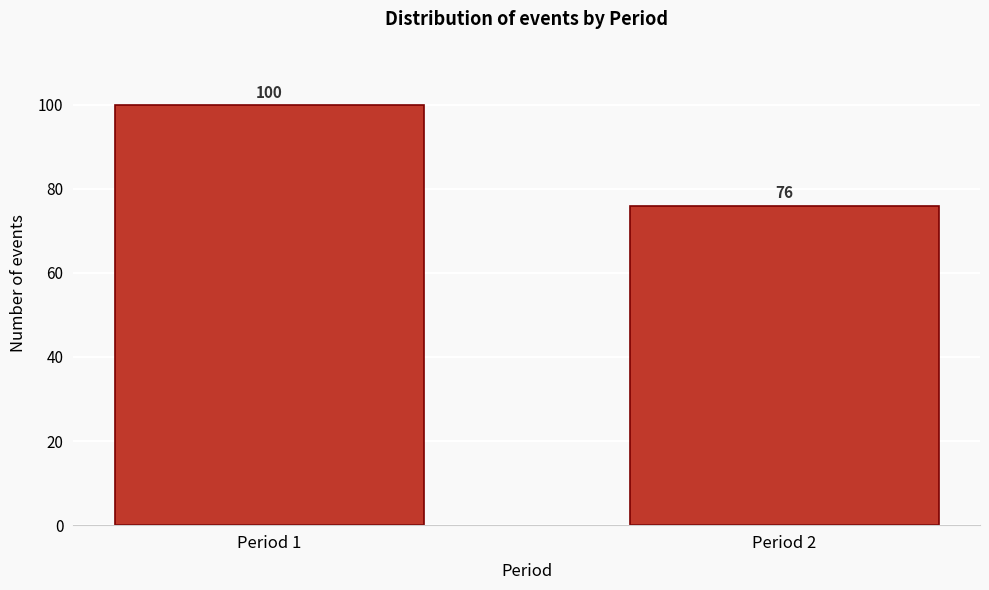

Reading left to right, transcribe all the data shown in this chart.

Period 1=100	Period 2=76